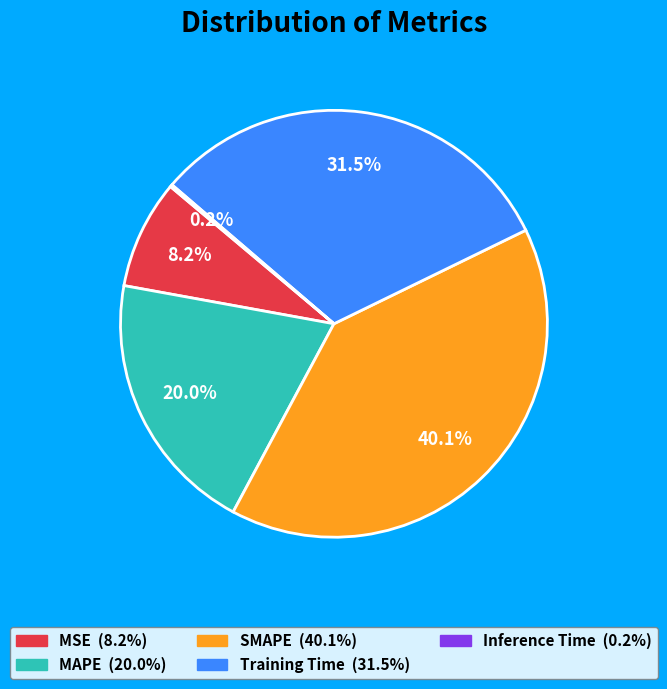

Is Training Time the majority of the pie?

No